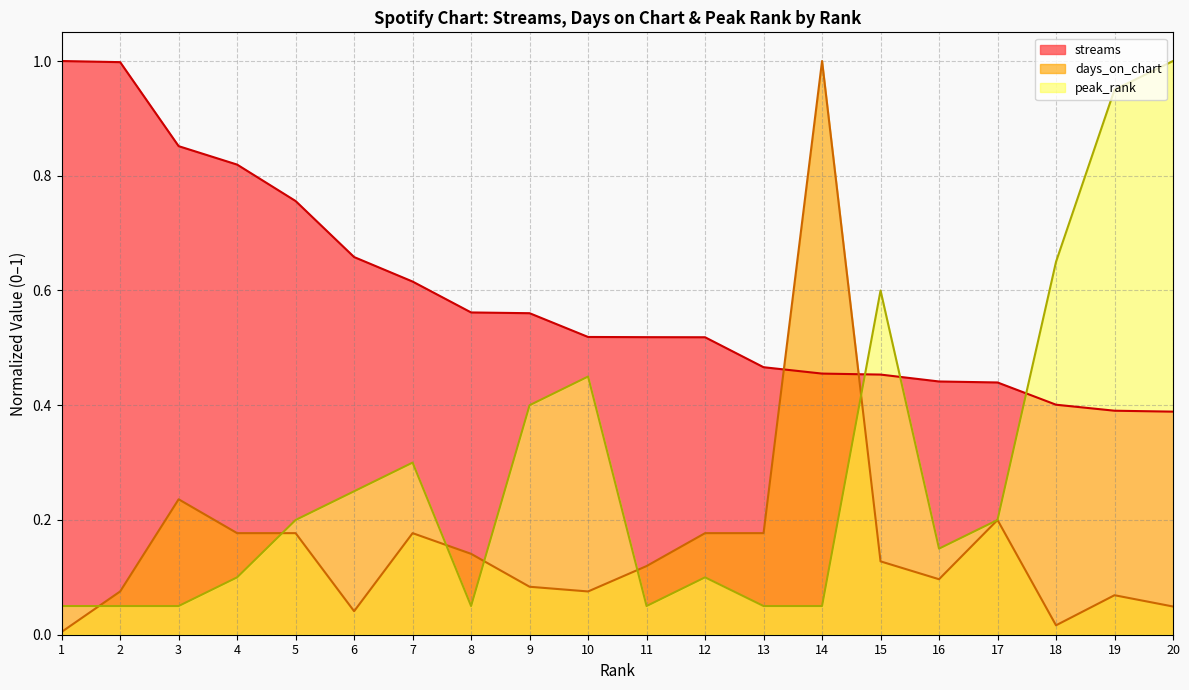

What is the sum of the streams values at 19 and 10?

0.9